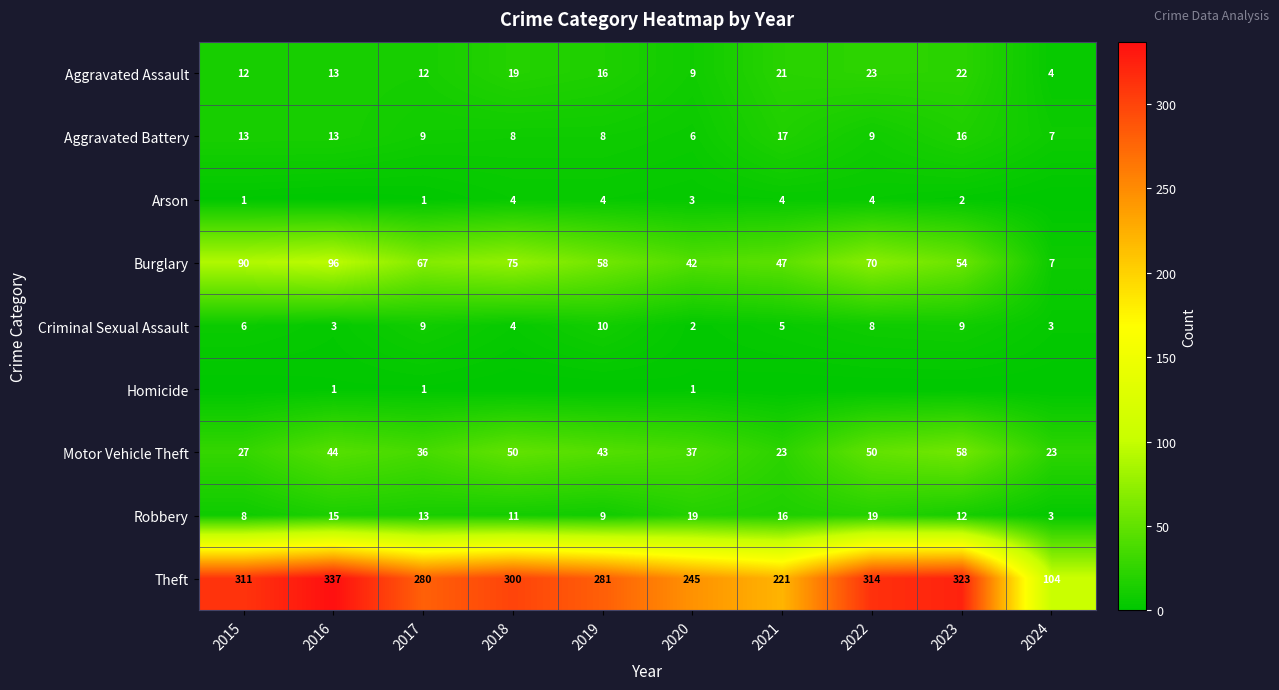

At which label does Motor Vehicle Theft first exceed 43?

2016